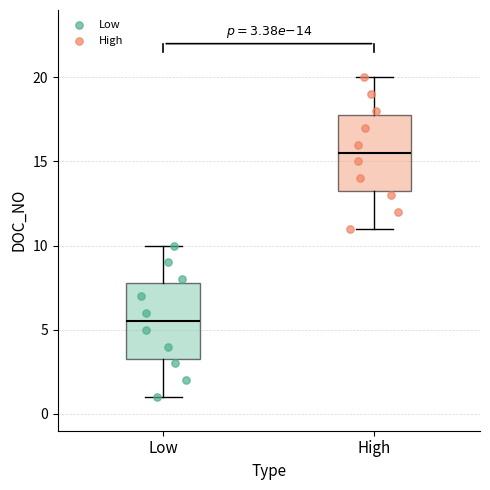

Which box's median line is the highest?

High